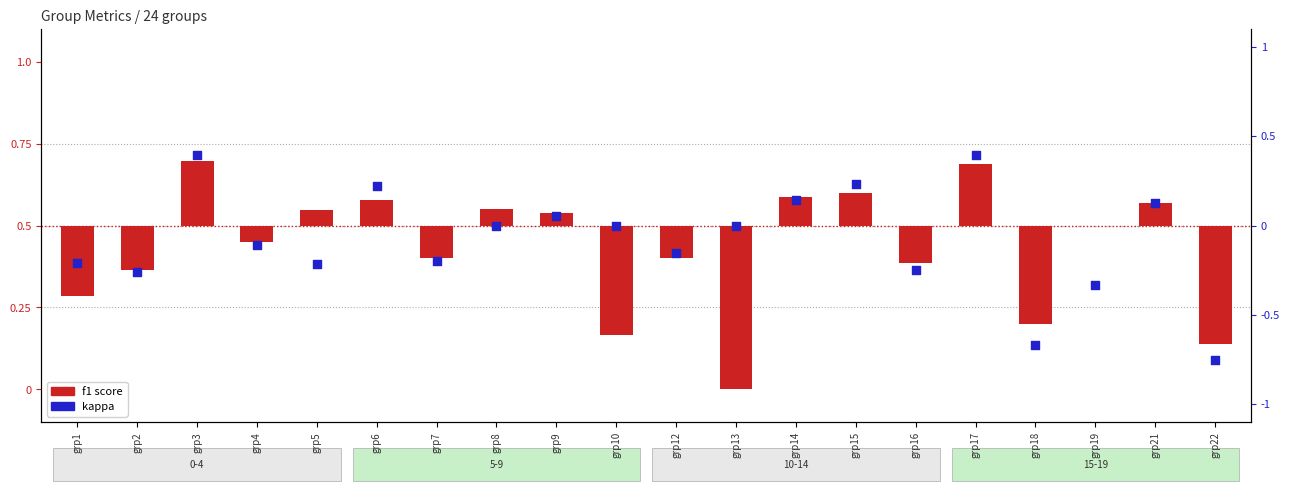

Which series reaches the maximum Y coordinate?

kappa